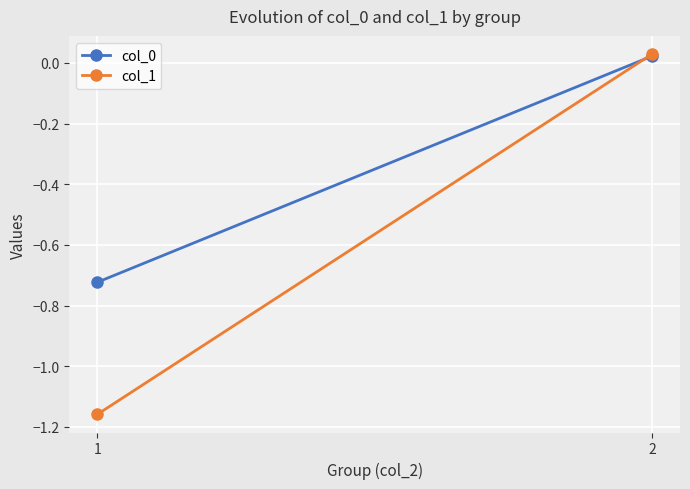

Reading right to left, extract all data points from this chart.

col_0: 0.0	-0.7
col_1: 0.0	-1.2